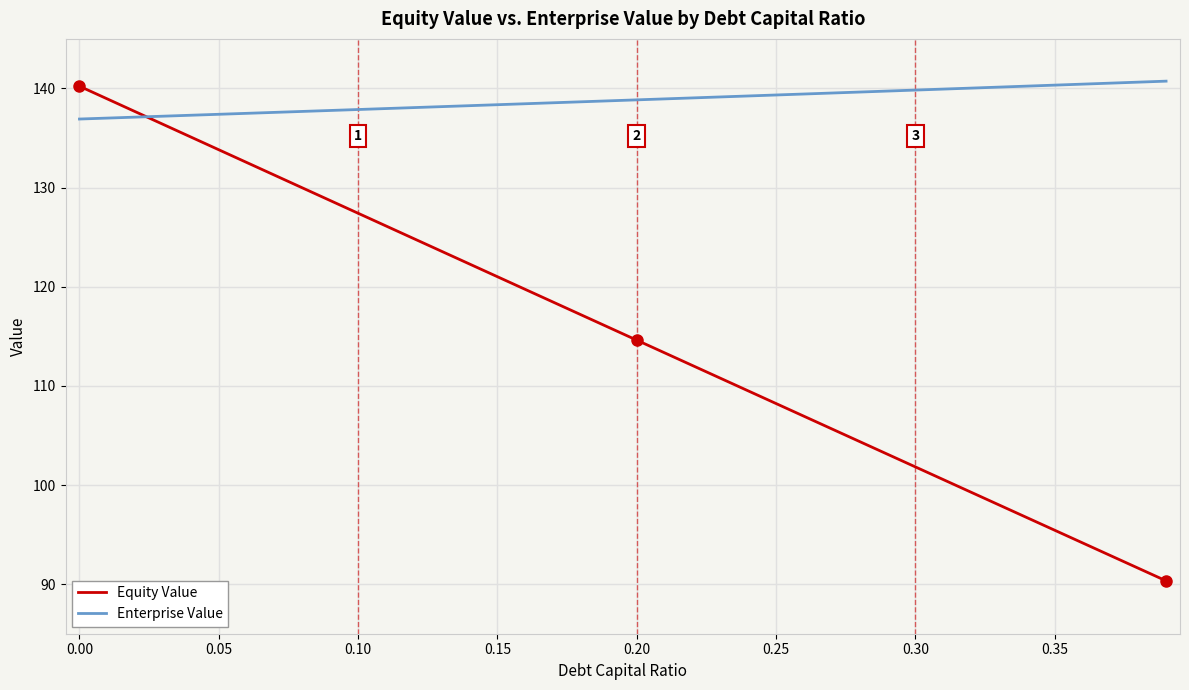

Which series has the largest range (max minus min)?

Equity Value